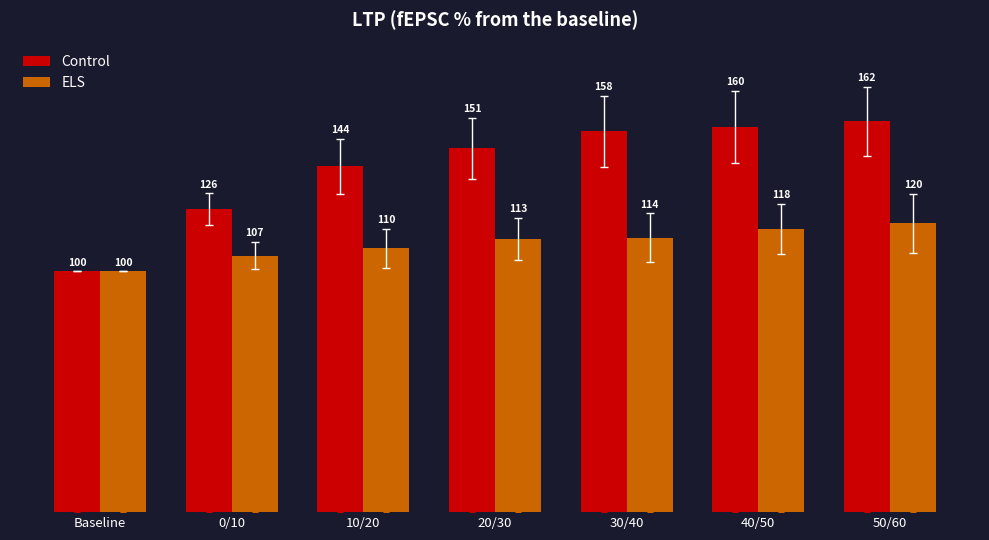

At how many categories does at least one series exceed 129?

5